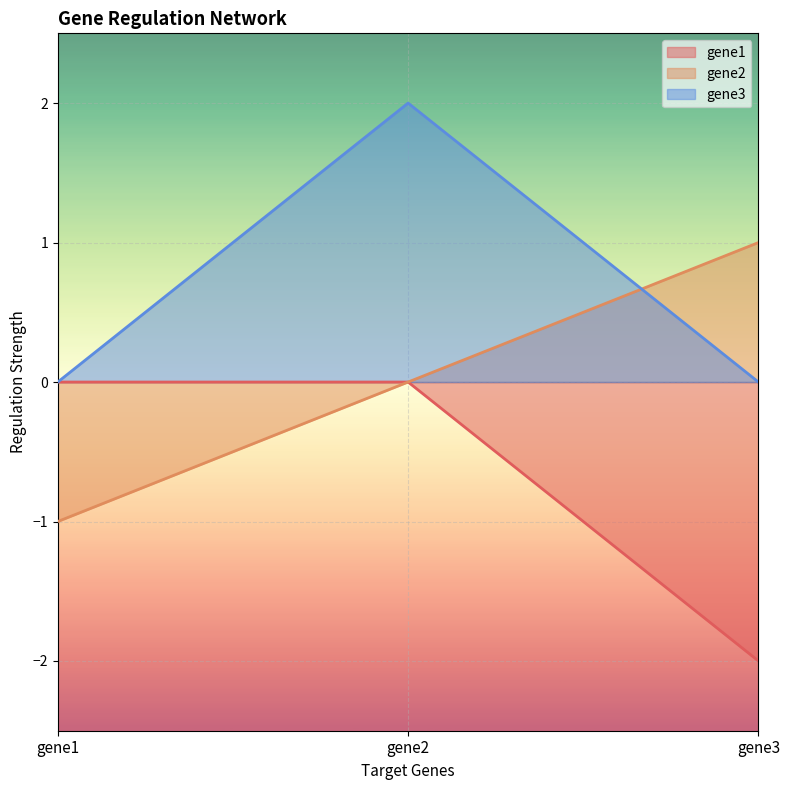

Rank the series by their maximum value, from highest to lowest.

gene3, gene2, gene1